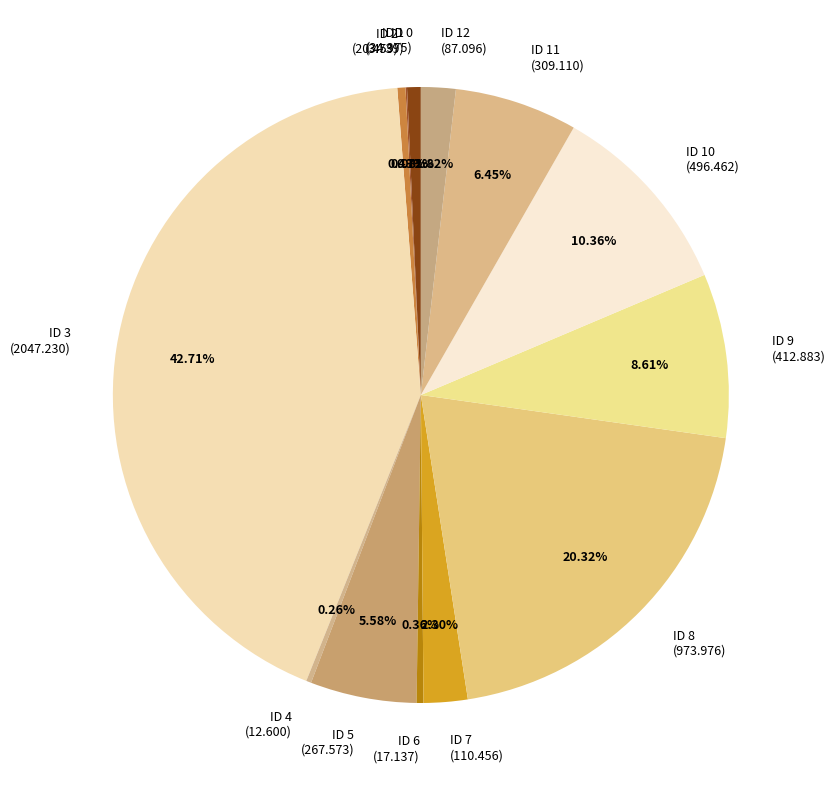

Combined, do ID 11 (309.110) and ID 10 (496.462) account for over 50%?

No